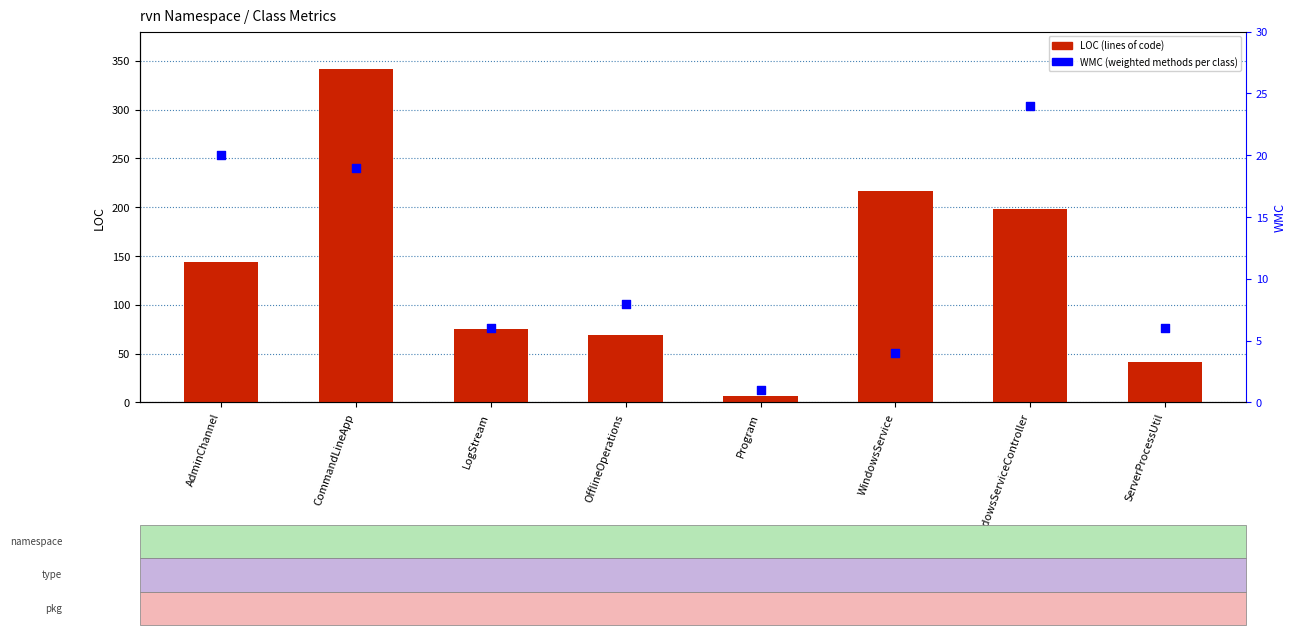

Which series reaches the minimum Y coordinate?

WMC (weighted methods)